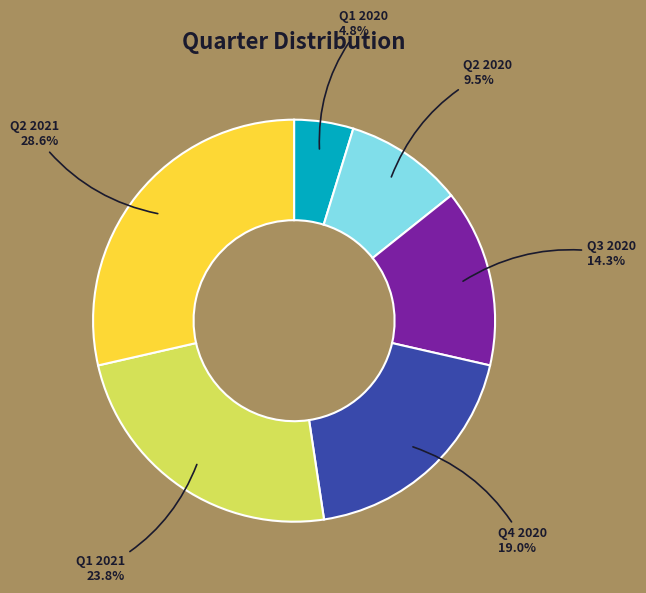

Does any single category account for the majority?

No